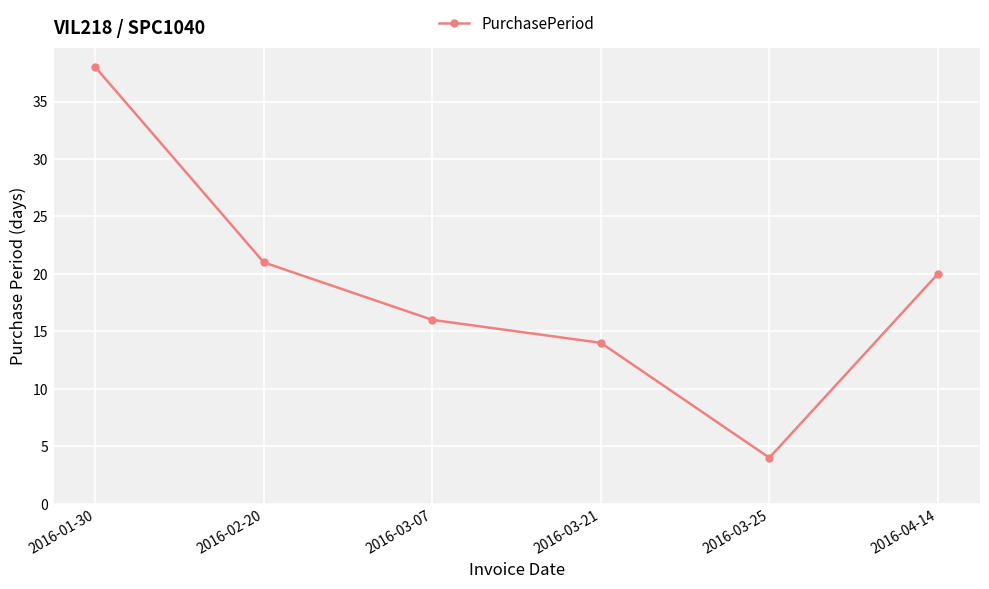

Is this an area chart (filled region under the line)?

No